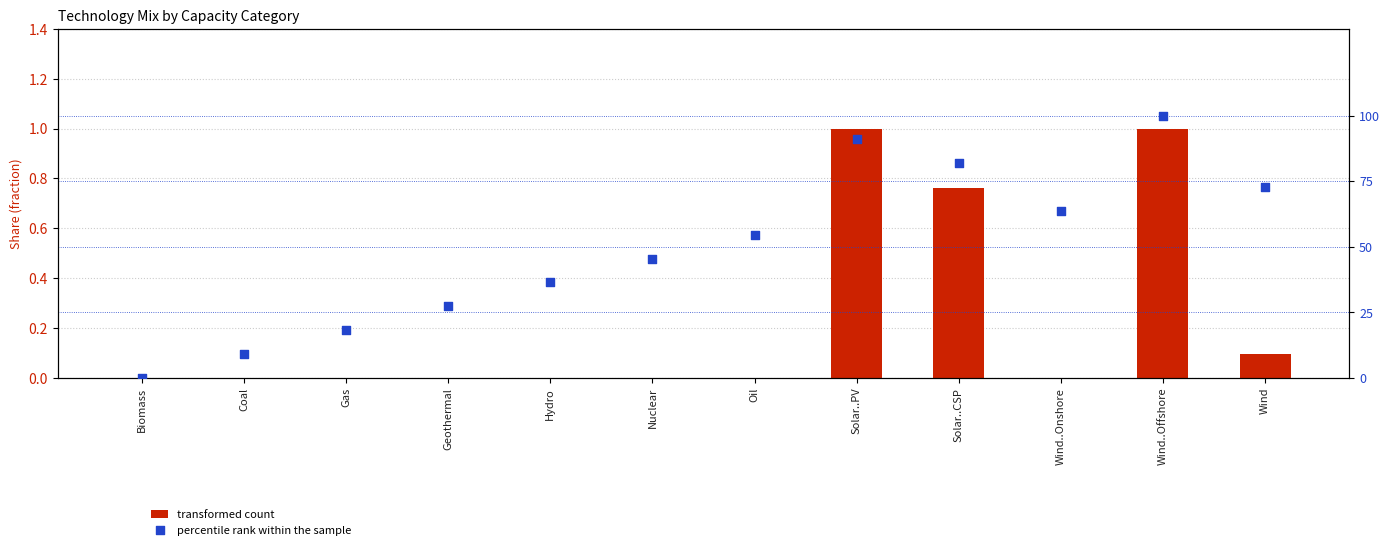

Which series has the largest total across all categories?

percentile rank within the sample